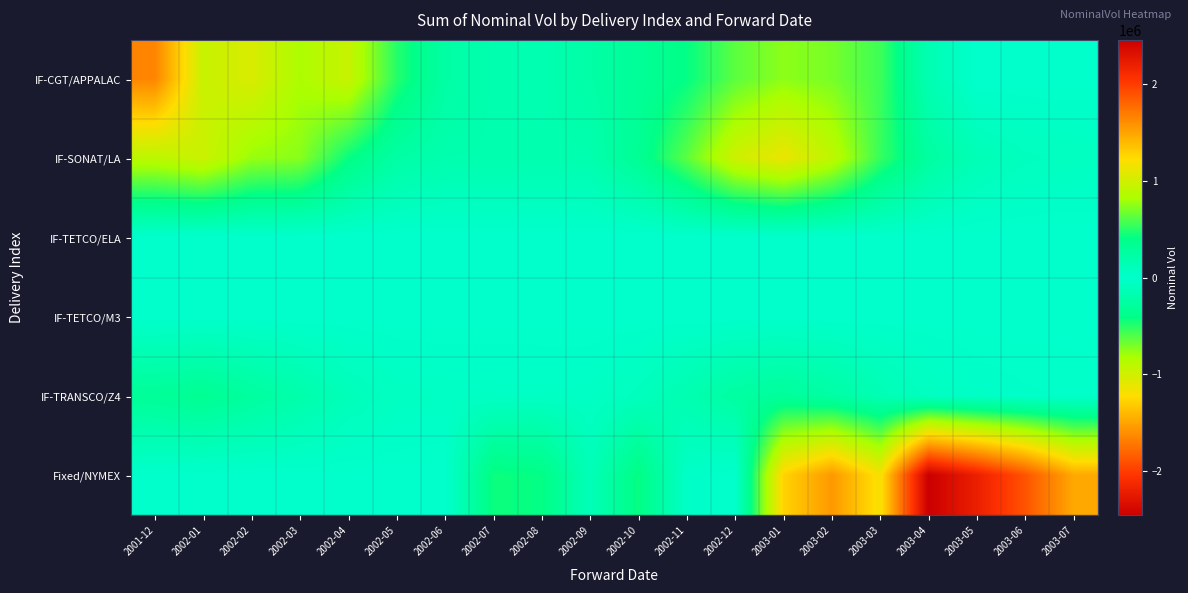

Reading left to right, transcribe all the data shown in this chart.

IF-CGT/APPALAC: 2001-12=1649908	2002-01=958277	2002-02=1046724	2002-03=833636	2002-04=962410	2002-05=497948	2002-06=238013	2002-07=177492	2002-08=166416	2002-09=226699	2002-10=316651	2002-11=416588	2002-12=629042	2003-01=747235	2003-02=696775	2003-03=555450	2003-04=155181	2003-05=0	2003-06=0	2003-07=0
IF-SONAT/LA: 2001-12=906257	2002-01=979624	2002-02=775306	2002-03=739641	2002-04=426423	2002-05=234530	2002-06=181484	2002-07=178997	2002-08=176864	2002-09=177189	2002-10=334140	2002-11=629907	2002-12=991246	2003-01=1135932	2003-02=918443	2003-03=539529	2003-04=262814	2003-05=126526	2003-06=84134	2003-07=67666
IF-TETCO/ELA: 2001-12=-3968	2002-01=-3968	2002-02=-3584	2002-03=-3968	2002-04=-3840	2002-05=-3968	2002-06=-3840	2002-07=-3968	2002-08=-3968	2002-09=-3840	2002-10=-3968	2002-11=-3840	2002-12=-3968	2003-01=-3968	2003-02=-3584	2003-03=-3968	2003-04=-3840	2003-05=-3968	2003-06=-3840	2003-07=-3968
IF-TETCO/M3: 2001-12=3596	2002-01=3596	2002-02=3248	2002-03=3596	2002-04=3480	2002-05=3596	2002-06=3480	2002-07=3596	2002-08=3596	2002-09=3480	2002-10=3596	2002-11=3480	2002-12=3596	2003-01=3596	2003-02=3248	2003-03=3596	2003-04=3480	2003-05=3596	2003-06=3480	2003-07=3596
IF-TRANSCO/Z4: 2001-12=316332	2002-01=348451	2002-02=273353	2002-03=199437	2002-04=111241	2002-05=61182	2002-06=47344	2002-07=46695	2002-08=46139	2002-09=46223	2002-10=87167	2002-11=164324	2002-12=258586	2003-01=296330	2003-02=239594	2003-03=140747	2003-04=68560	2003-05=33007	2003-06=21948	2003-07=17652
Fixed/NYMEX: 2001-12=10	2002-01=-1	2002-02=-1	2002-03=0	2002-04=1	2002-05=1	2002-06=0	2002-07=440882	2002-08=418768	2002-09=119685	2002-10=425880	2002-11=31262	2002-12=337	2003-01=1274447	2003-02=1556874	2003-03=1186979	2003-04=2461361	2003-05=2201438	2003-06=1887764	2003-07=1476045